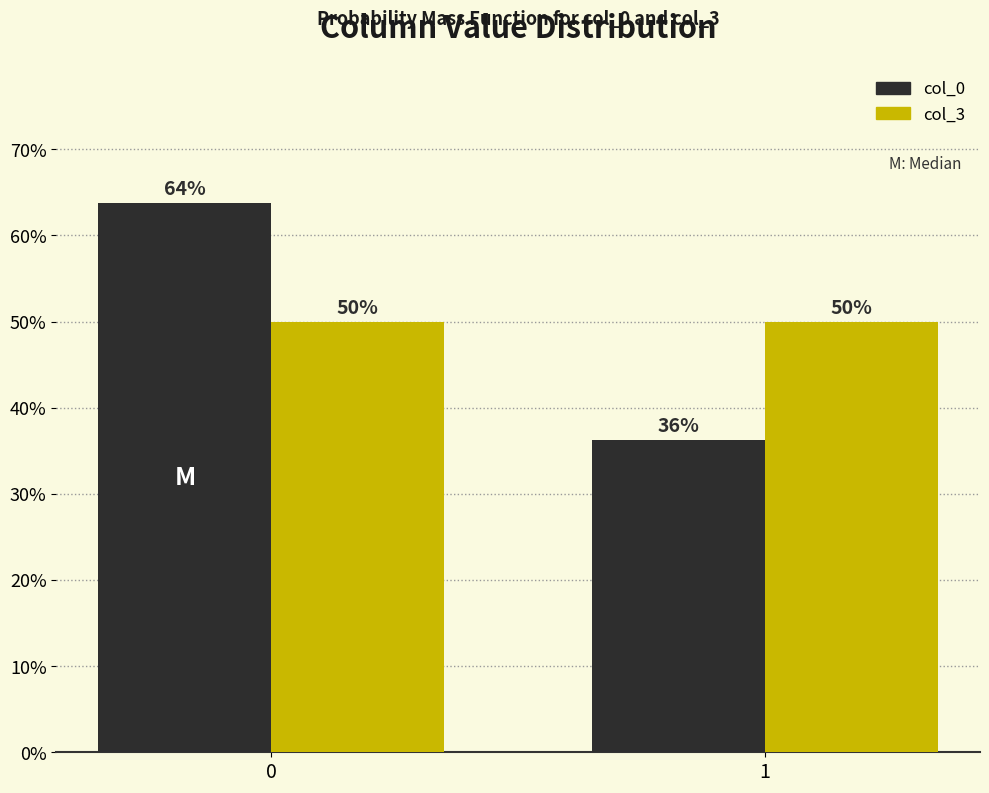

The value of col_0 at 0 is 63.7. True or false?

True